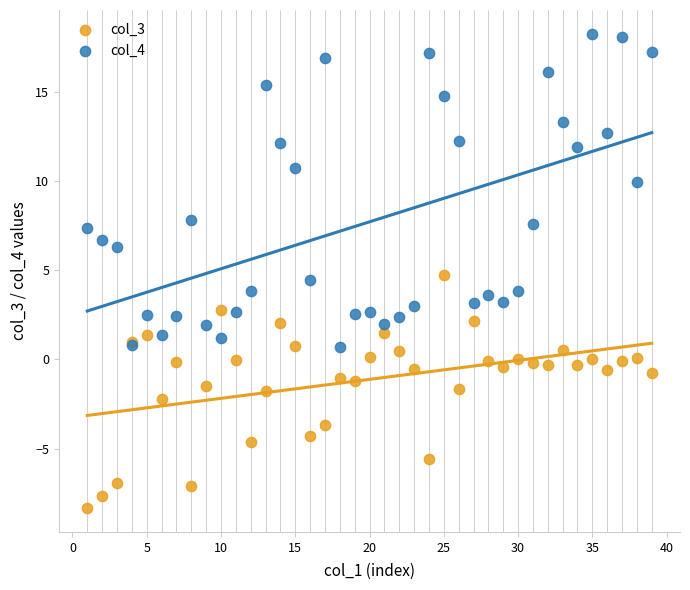

What is the X range (max minus min) for the scatter plot?

38.0